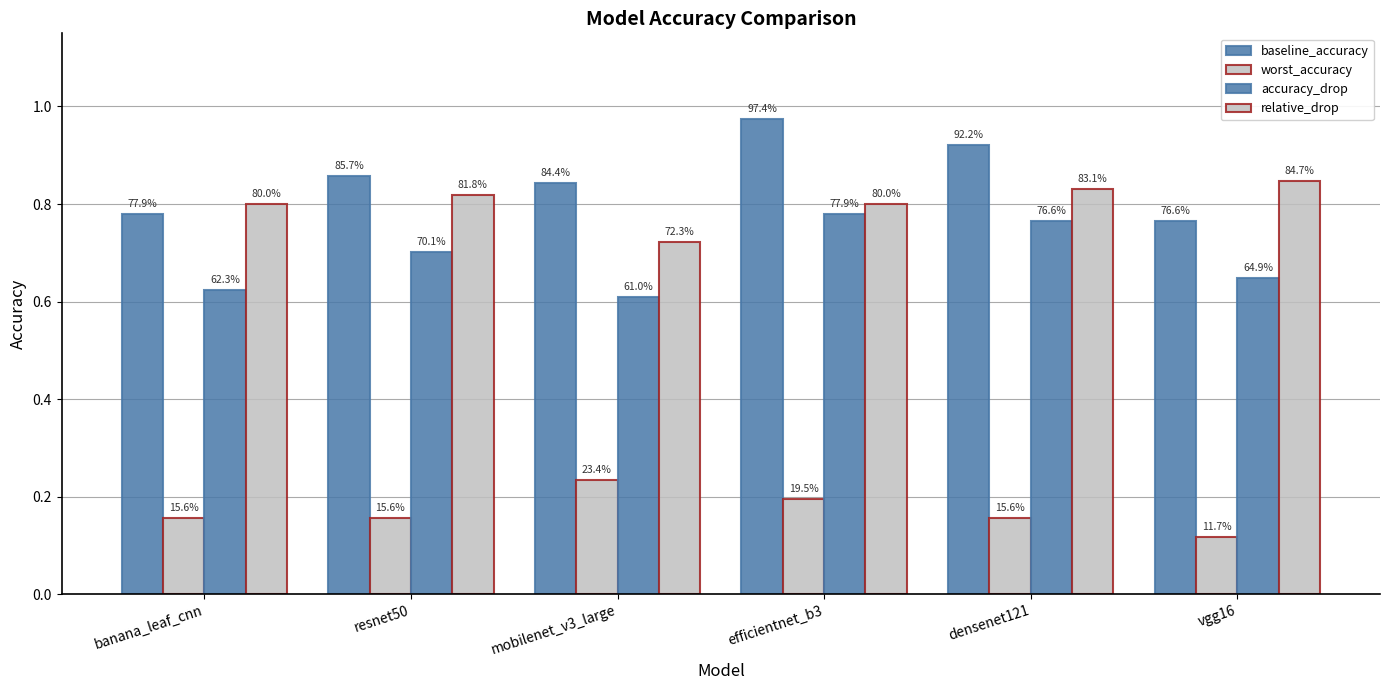

How many groups of bars are there?

6